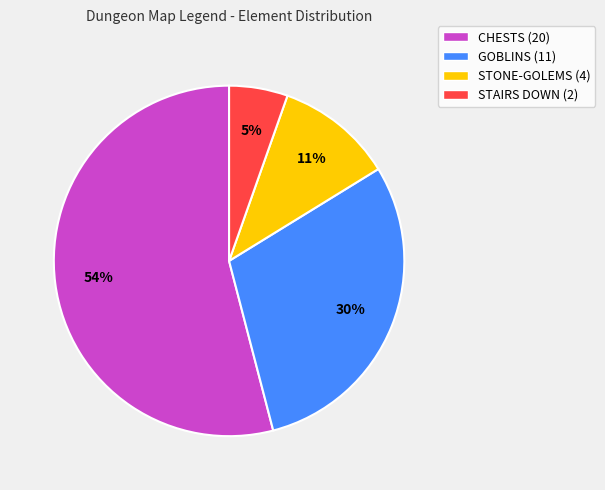

Which slice is the smallest?

STAIRS DOWN